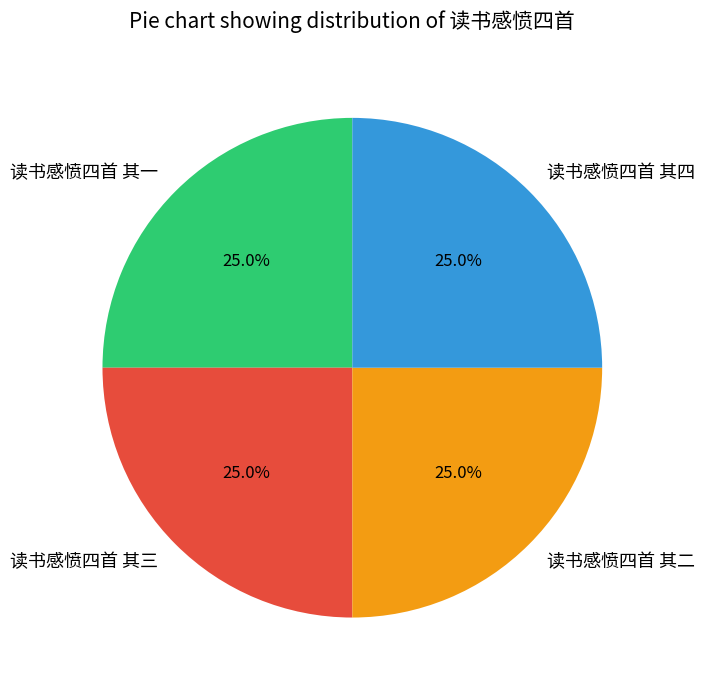

How much of the chart is everything except 读书感愤四首 其三?

75.0%